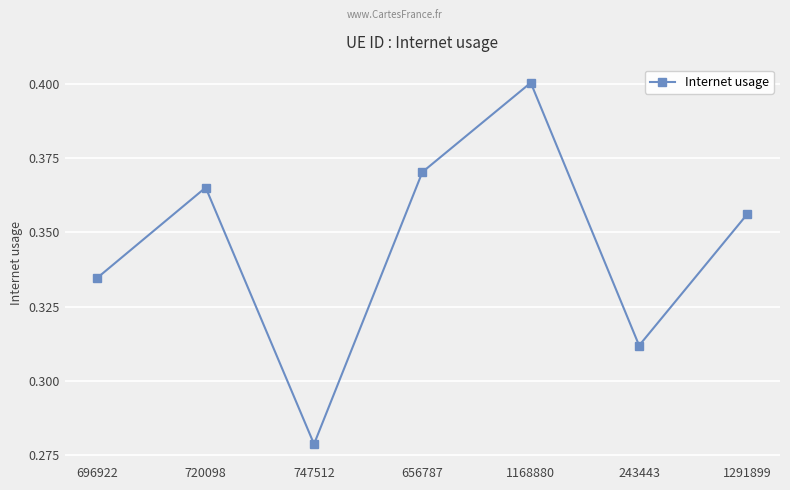

Which category has the lowest value across all series?

747512